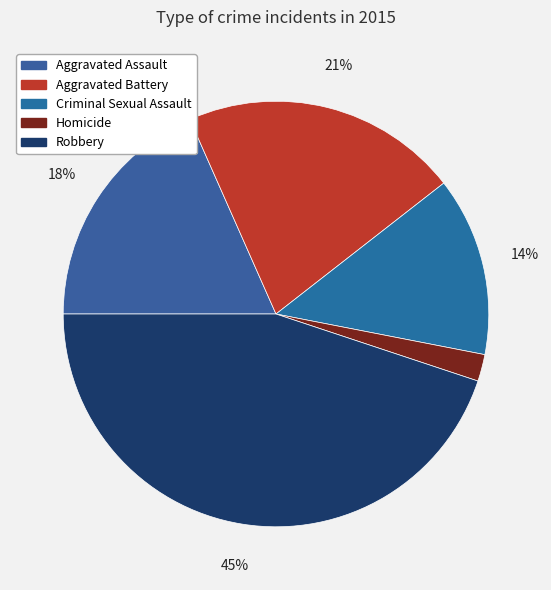

Is it true that Aggravated Battery is 21% of the pie?

True